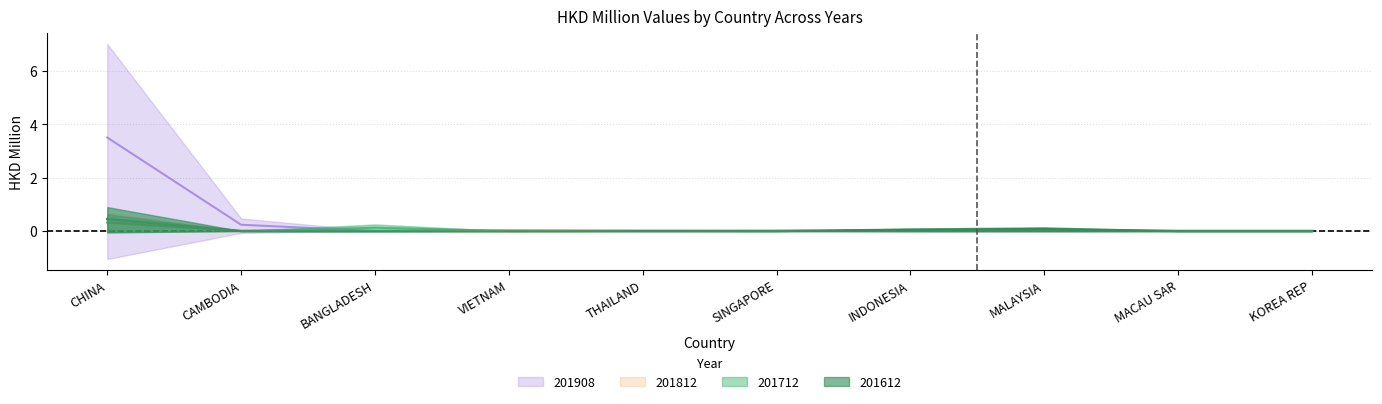

At how many categories does at least one series exceed 2?

1